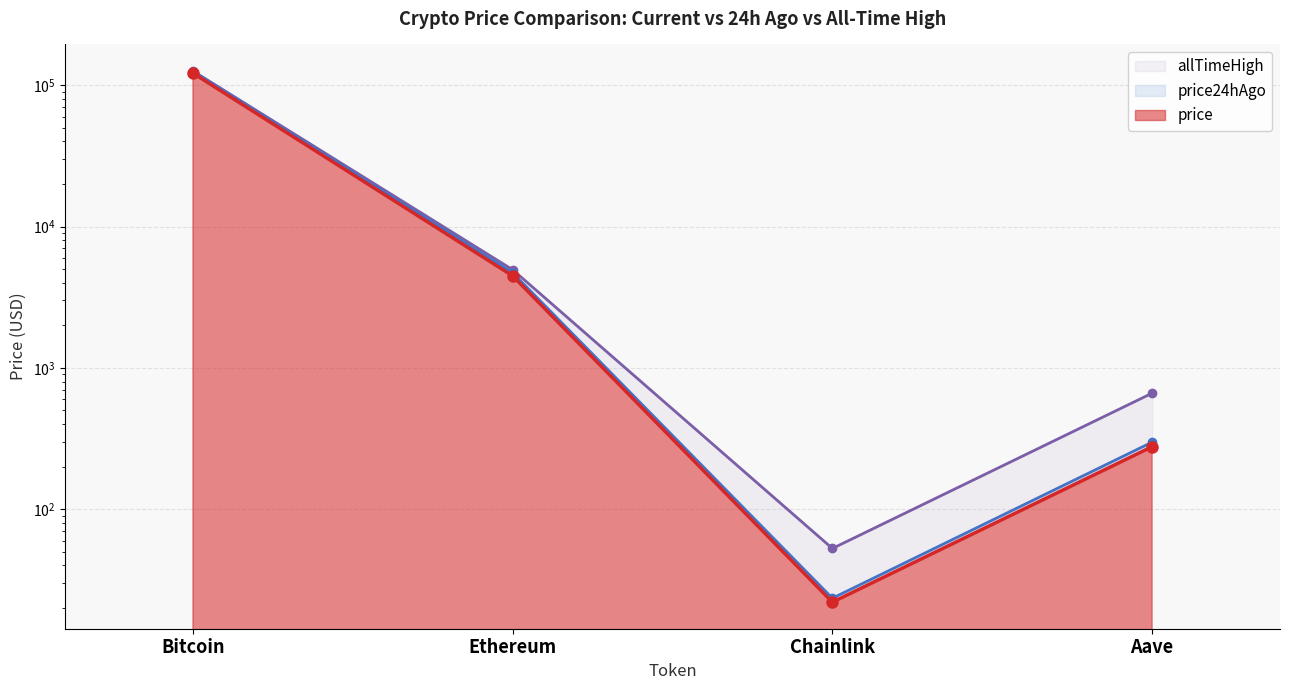

True or false: price and allTimeHigh cross at least once.

False